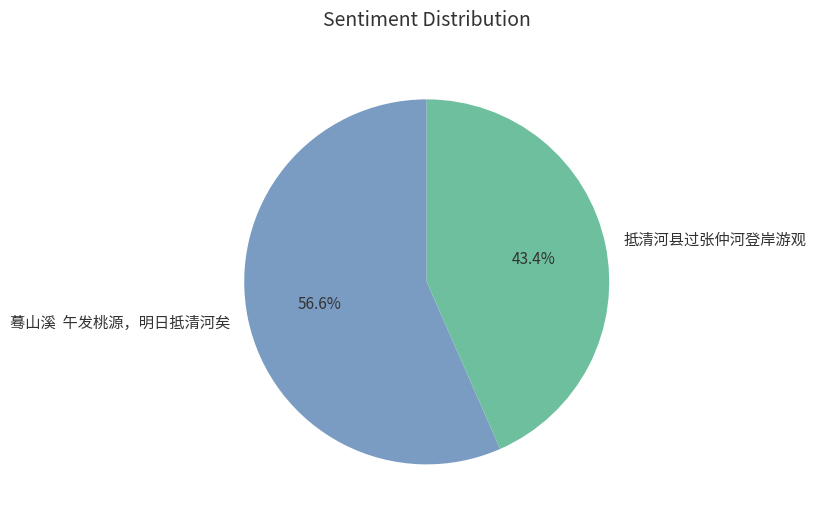

Approximately how many times larger is the value at 抵清河县过张仲河登岸游观 compared to 蓦山溪 午发桃源，明日抵清河矣?

0.8